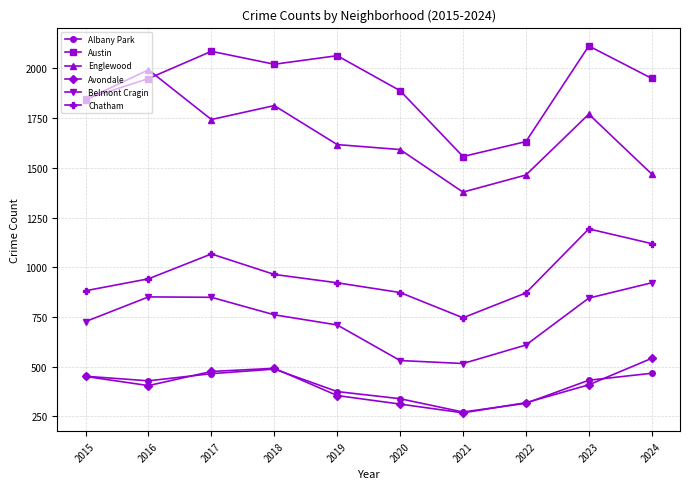

True or false: Avondale has more than 2 points higher than both neighbors.

False